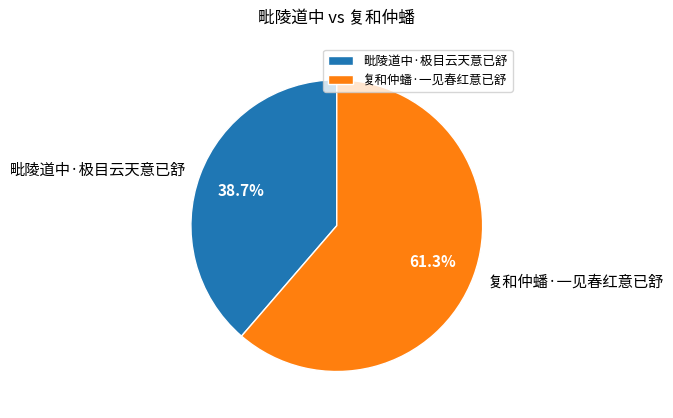

To the nearest percent, what is the difference between the 复和仲蟠·一见春红意已舒 and 毗陵道中·极目云天意已舒 slice percentages?

23%